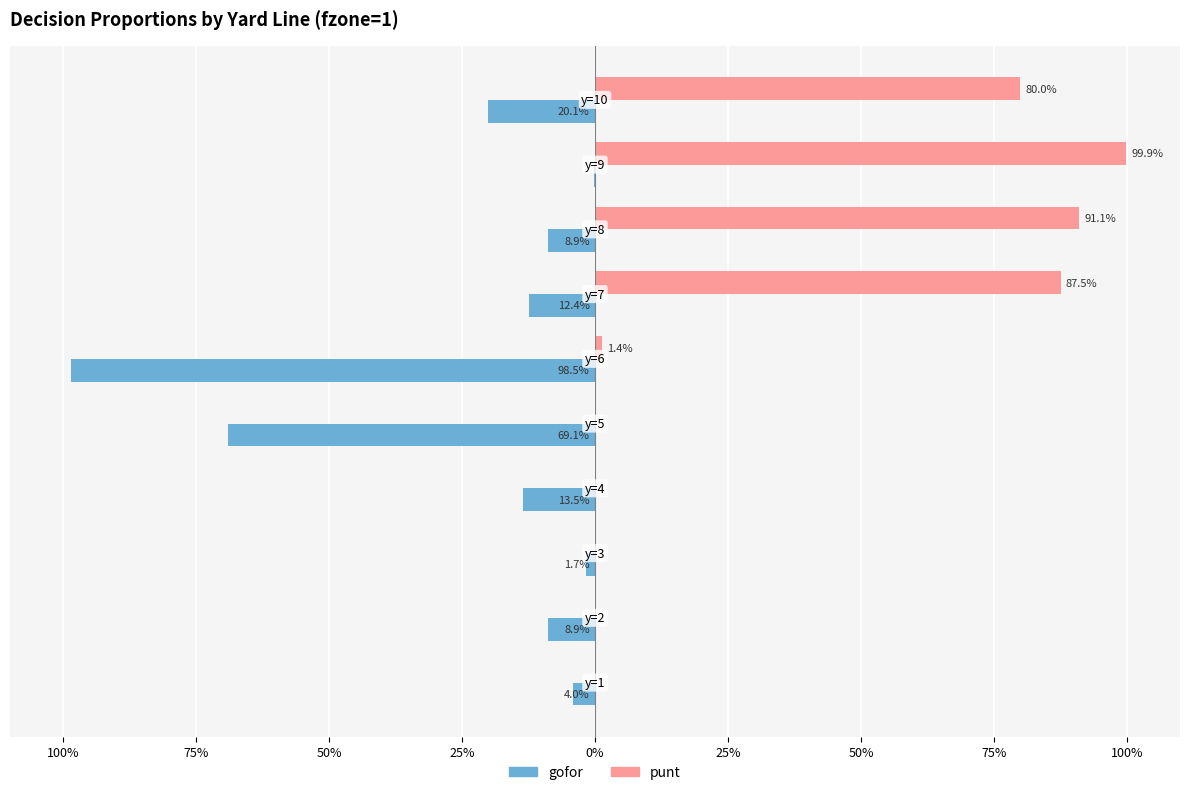

What are all the series names shown in the legend?

gofor, punt